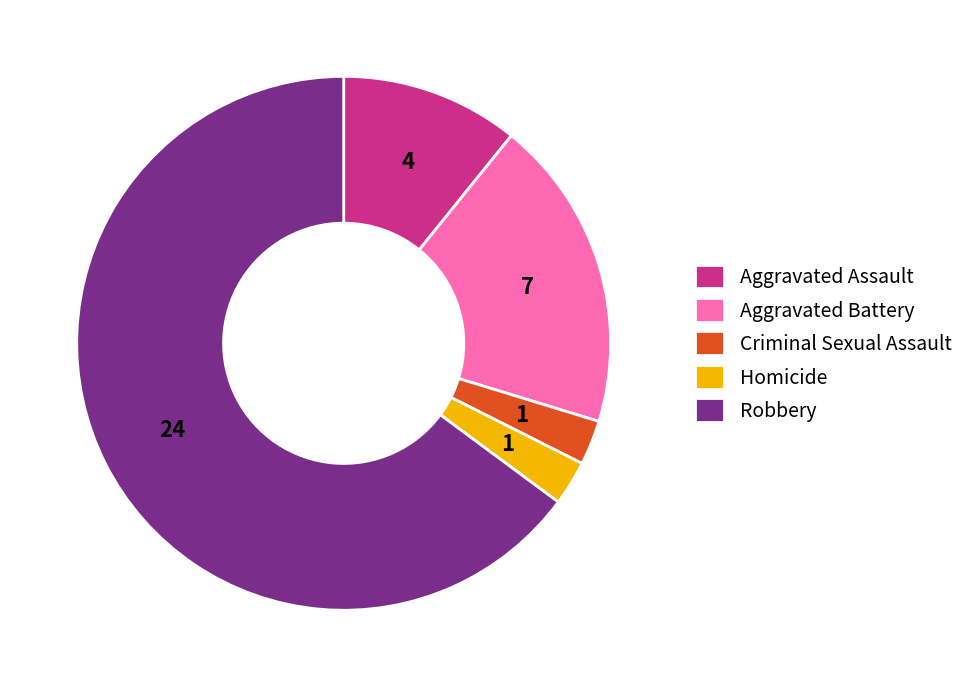

Is the sum of Aggravated Assault and Aggravated Battery greater than half?

No